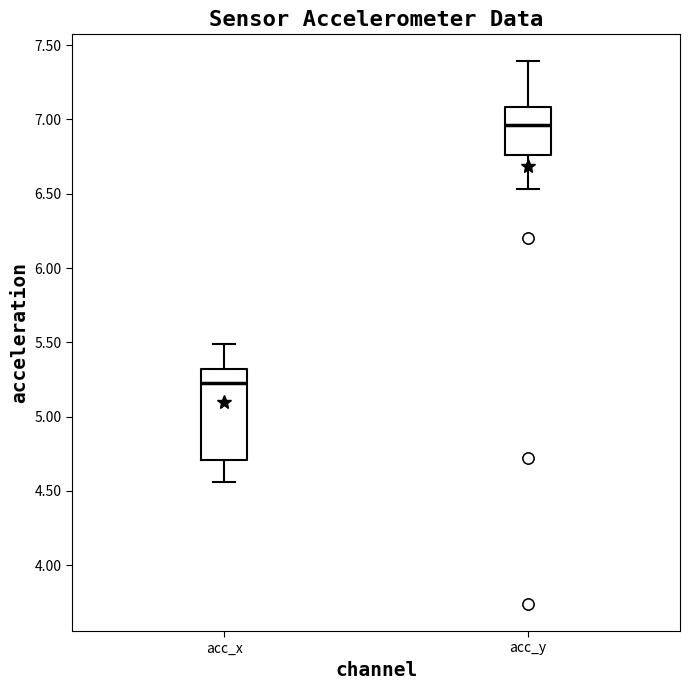

Reading left to right, read every box against the y-axis: the position of its median line, the range the box covers, and the ends of its whiskers. The values are not printed on the chart, so give them approximately, as read against the axis.

acc_x: median 5.25, box 4.70 to 5.30, whiskers 4.55 to 5.50
acc_y: median 6.95, box 6.75 to 7.10, whiskers 6.55 to 7.40